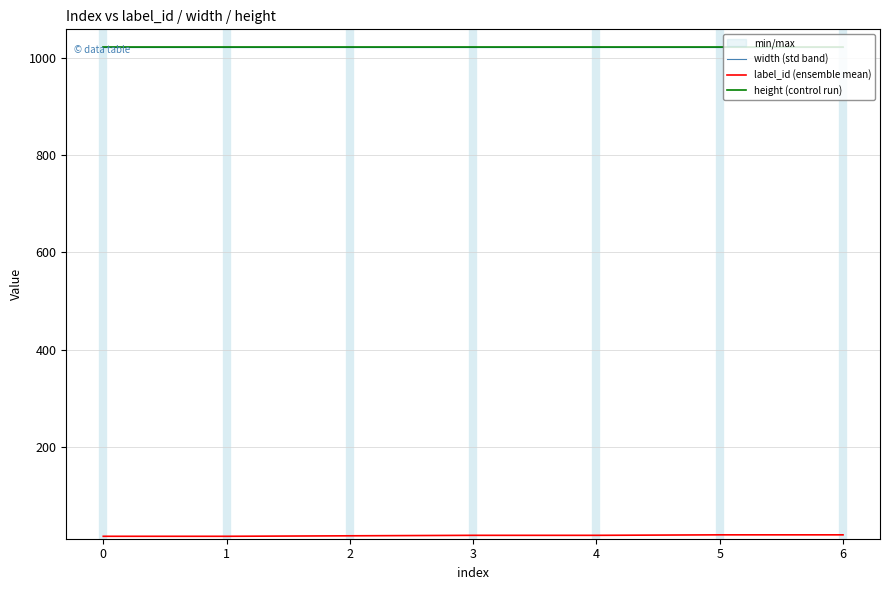

What is the lowest value of the label_id (ensemble mean) series?

15